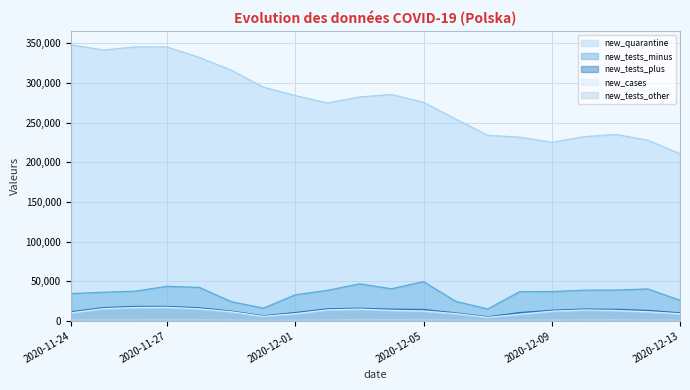

Which series changed the most between 2020-11-27 and 2020-12-12?

new_quarantine